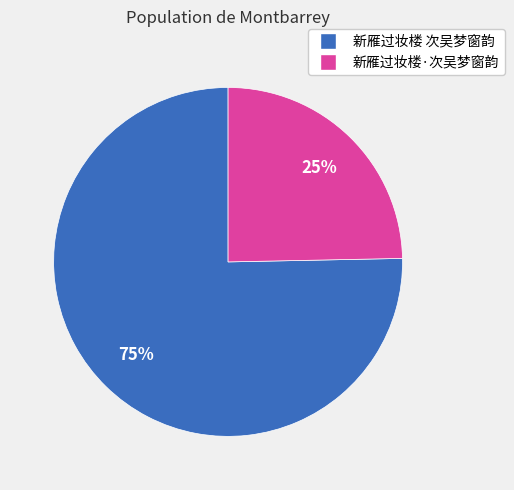

What percentage is the 新雁过妆楼 次吴梦窗韵 slice, to the nearest percent?

75%